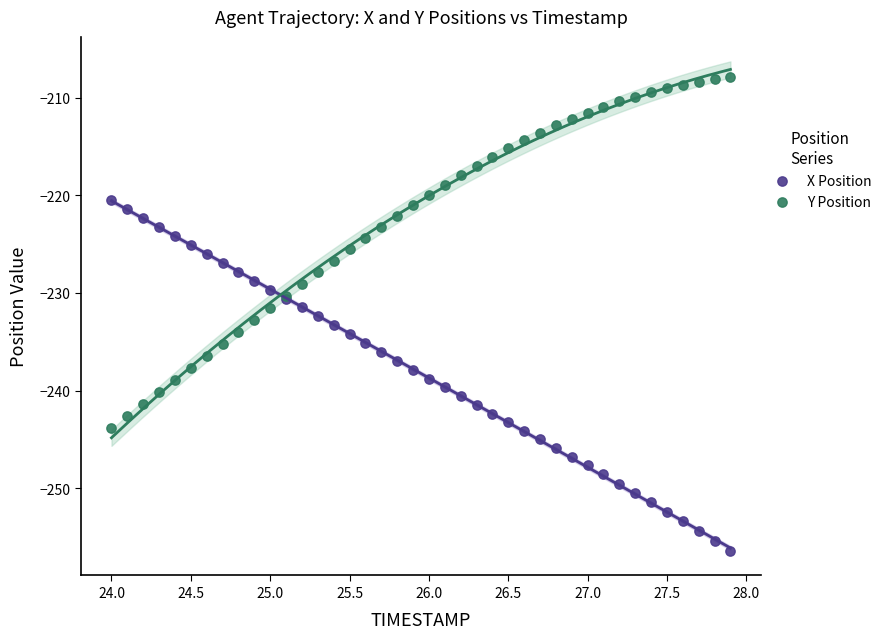

Which series contains the lowest Y value?

X Position